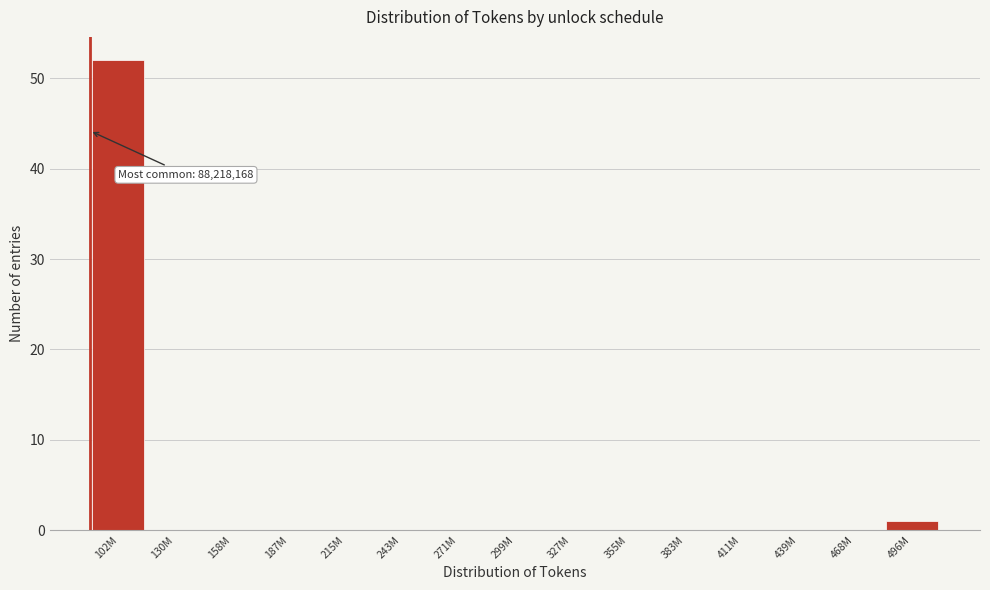

Reading left to right, extract all data points from this chart.

102M=52	130M=0	158M=0	187M=0	215M=0	243M=0	271M=0	299M=0	327M=0	355M=0	383M=0	411M=0	439M=0	468M=0	496M=1